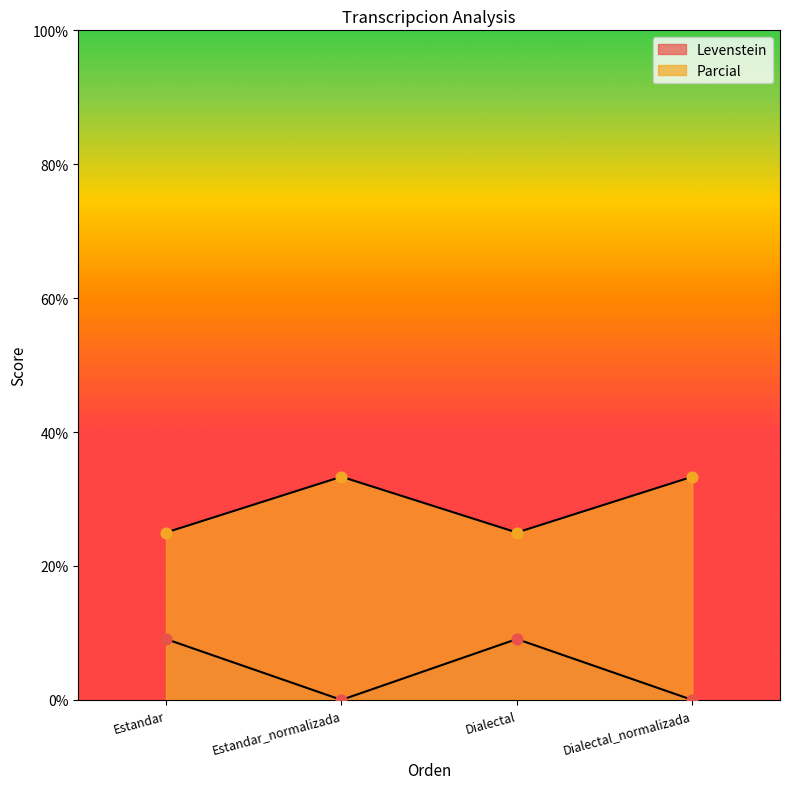

Which series has the widest spread of Y values?

Levenstein